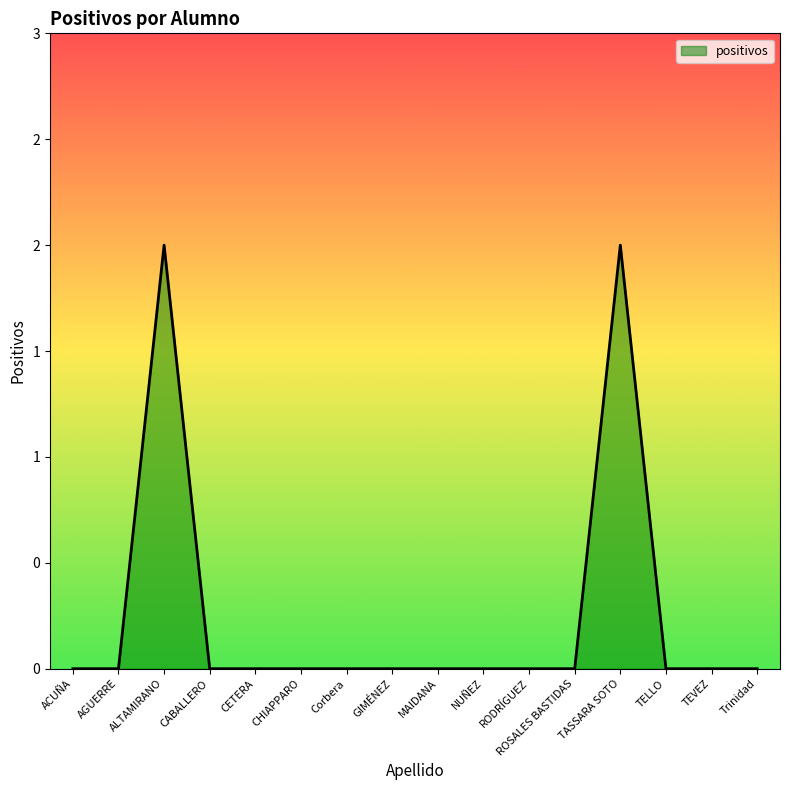

List the labels in order of value, smallest first.

ACUÑA, AGUERRE, CABALLERO, CETERA, CHIAPPARO, Corbera, GIMÉNEZ, MAIDANA, NUÑEZ, RODRÍGUEZ, ROSALES BASTIDAS, TELLO, TEVEZ, Trinidad, ALTAMIRANO, TASSARA SOTO